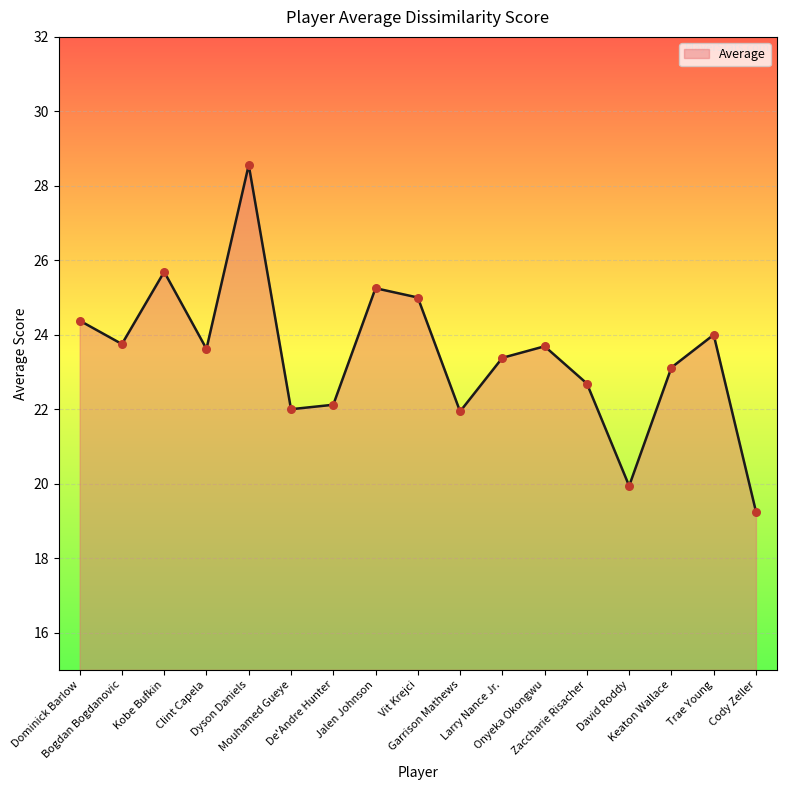

Approximately how many times larger is the value at Mouhamed Gueye compared to David Roddy?

1.1